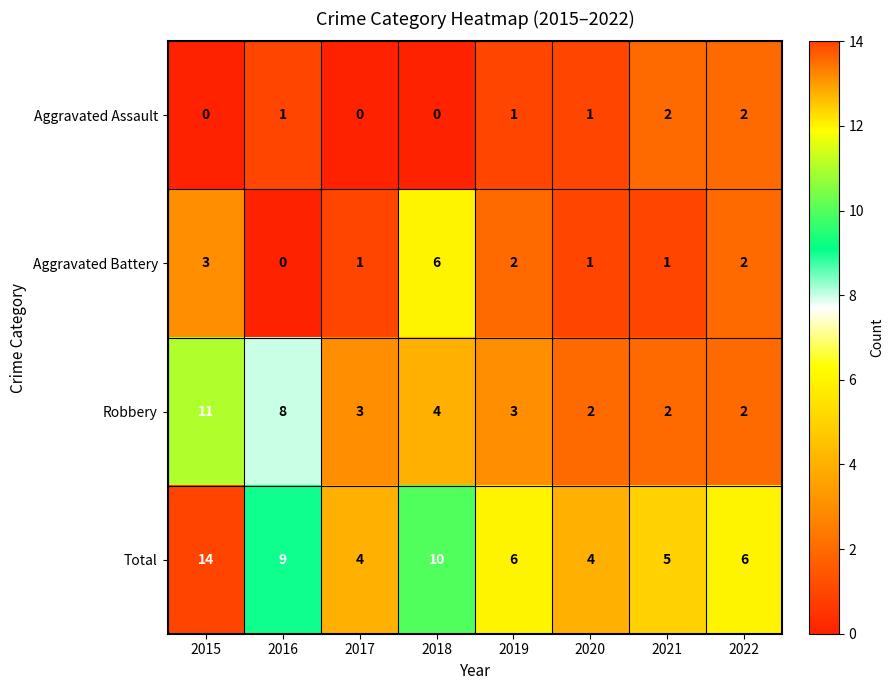

What is the difference between the highest and lowest values at 2015?

14